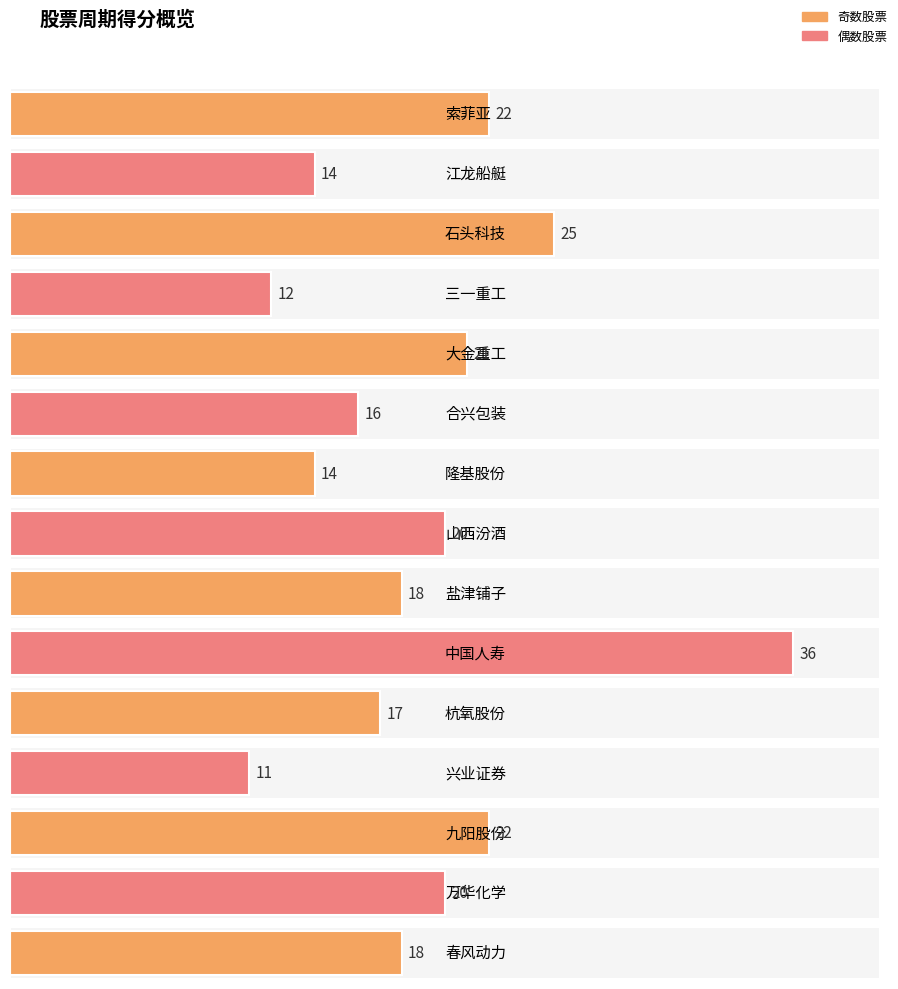

What position from the left is 索菲亚?

1